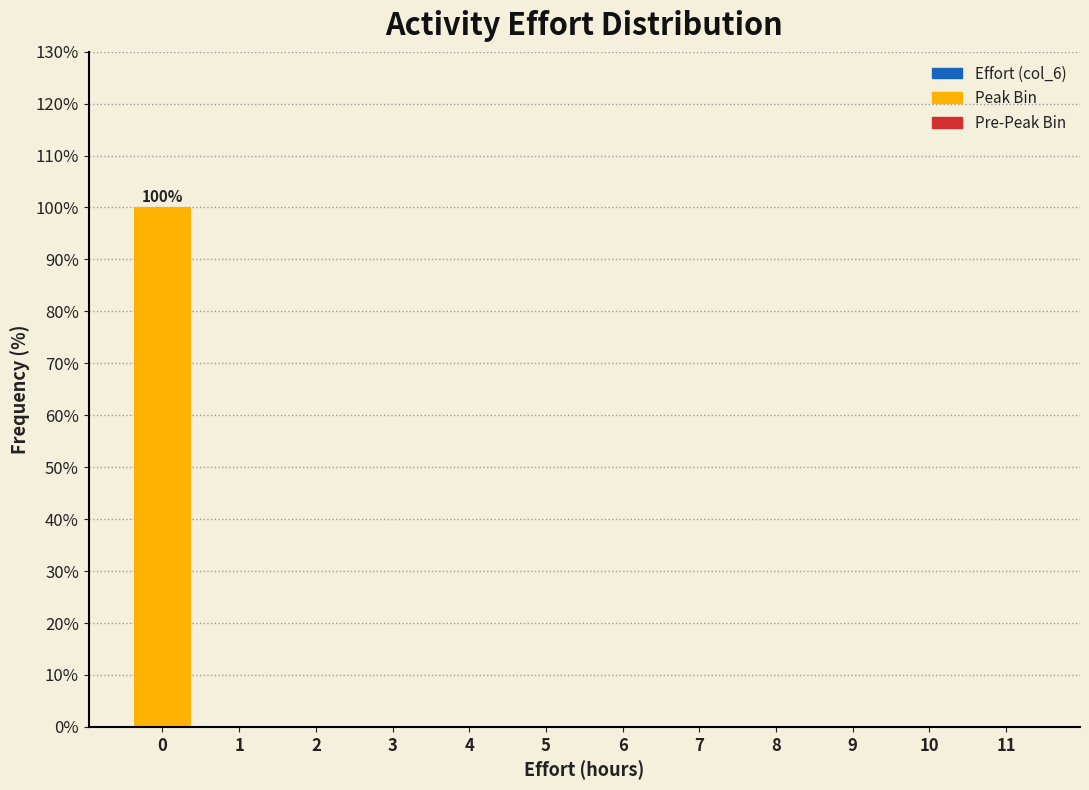

Reading left to right, transcribe all the data shown in this chart.

0=100	1=0	2=0	3=0	4=0	5=0	6=0	7=0	8=0	9=0	10=0	11=0